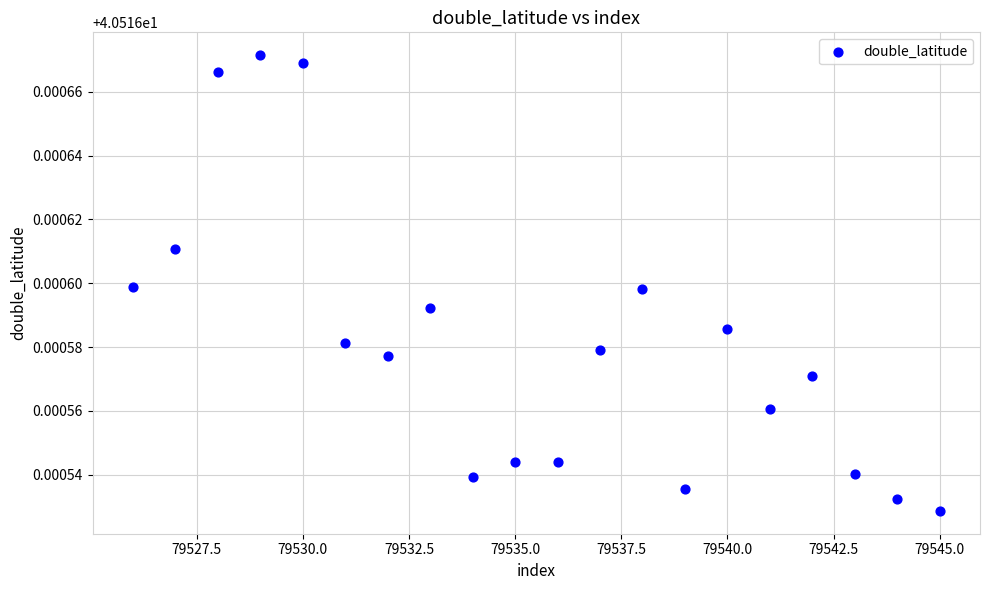

What is the range of X values (max minus min)?

19.0